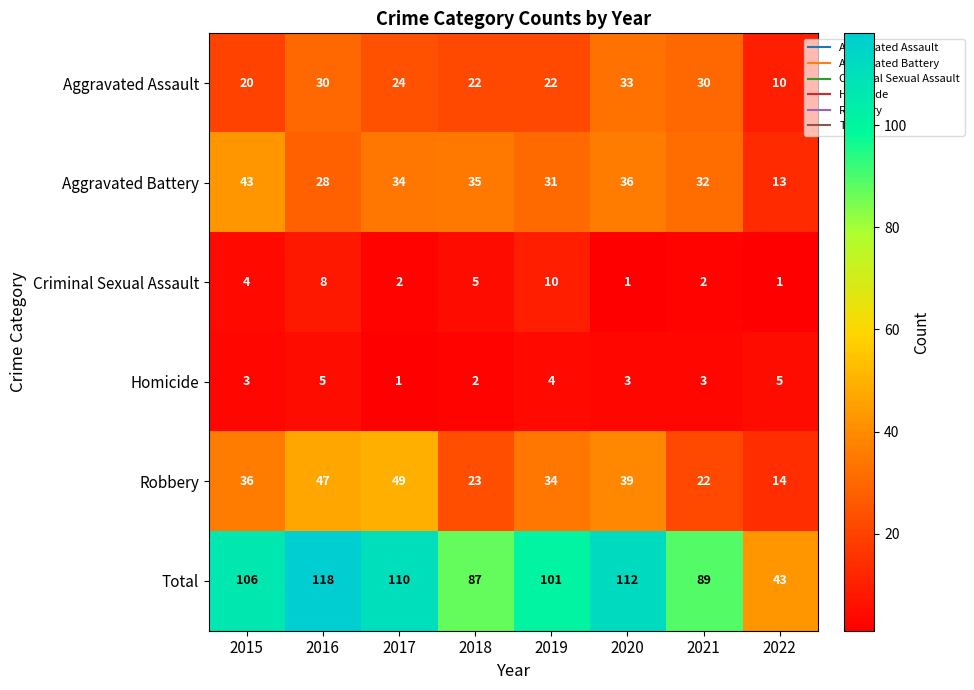

What is the approximate value of Robbery at 2017, to the nearest 5?

50